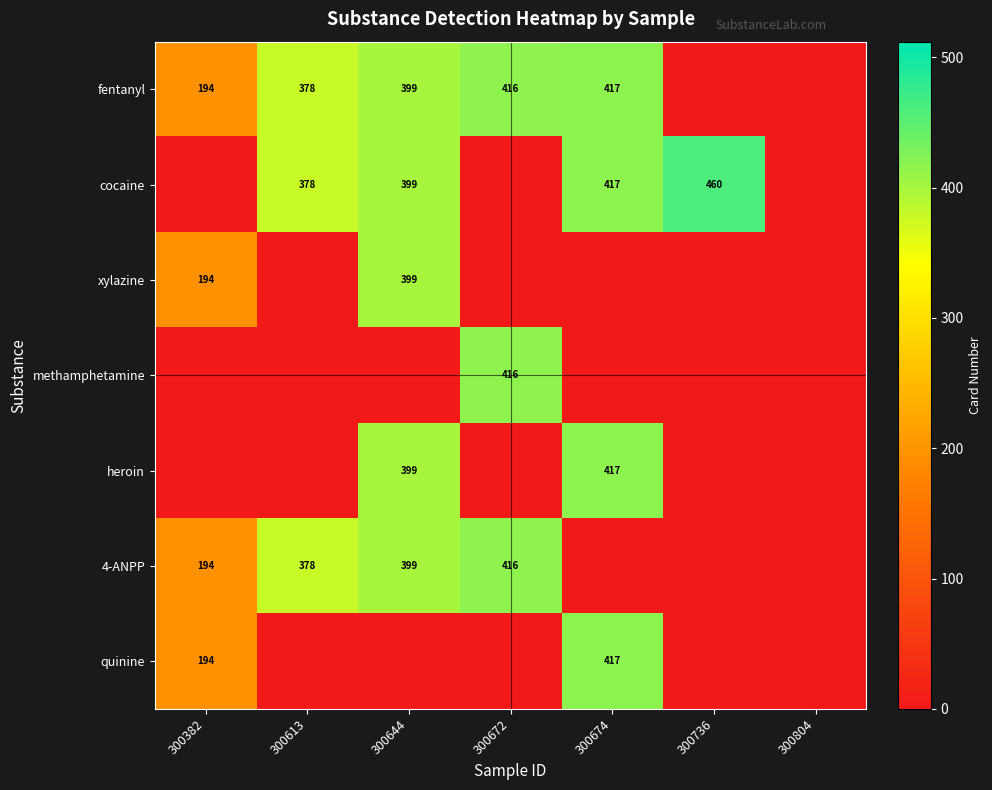

True or false: quinine has a value of 314 at 300382.

False